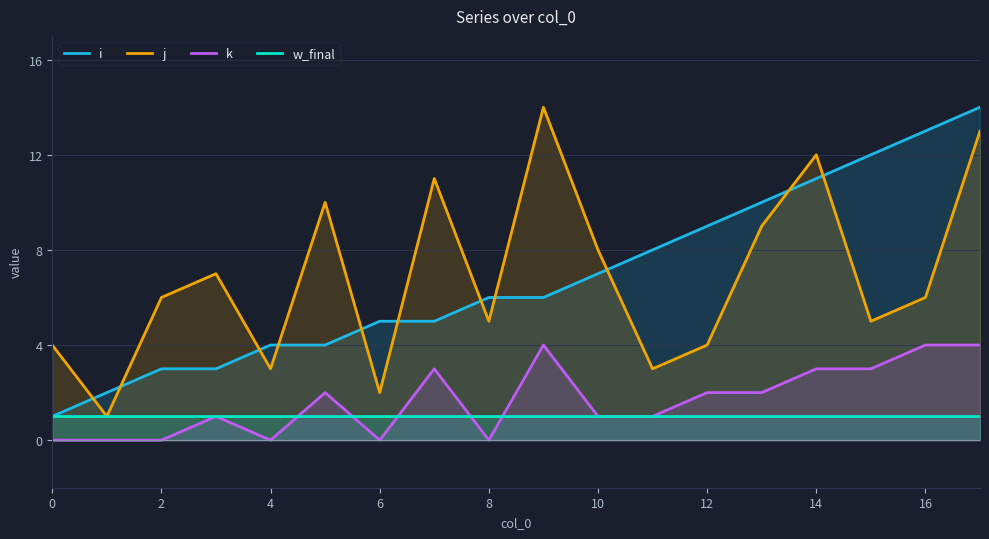

Rank the series by their maximum value, from lowest to highest.

w_final, k, i, j